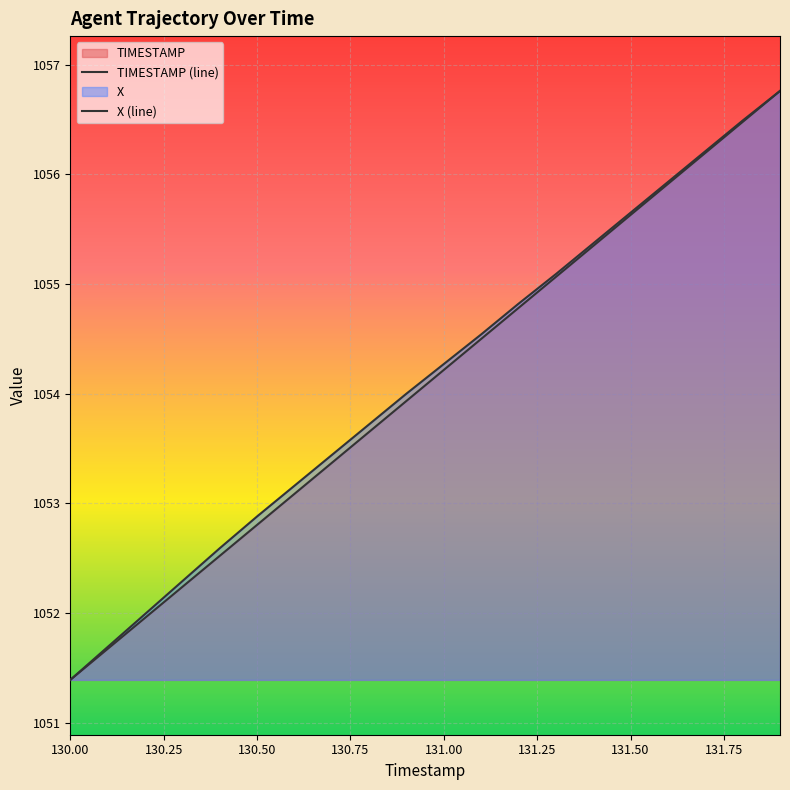

What is the label of the 15th point from the left?

131.4